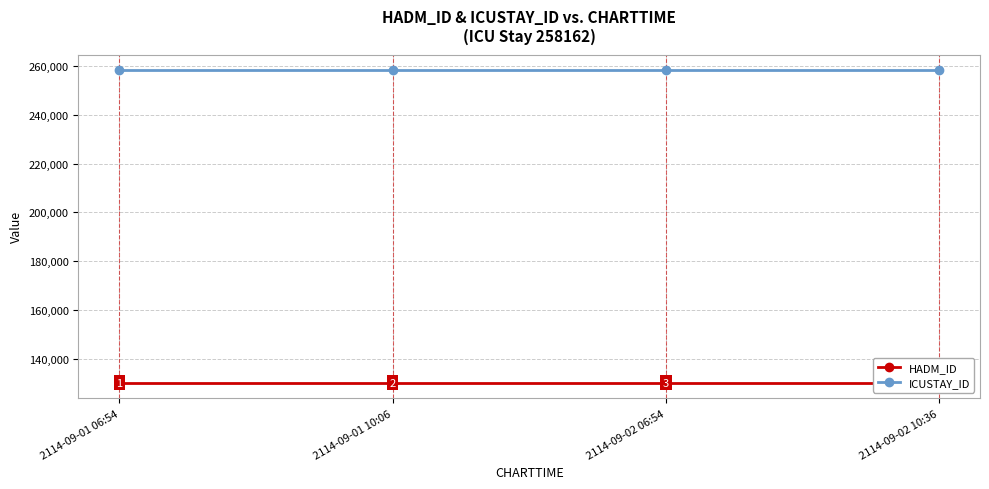

Which series changed the most between 2114-09-01 06:54 and 2114-09-02 06:54?

HADM_ID